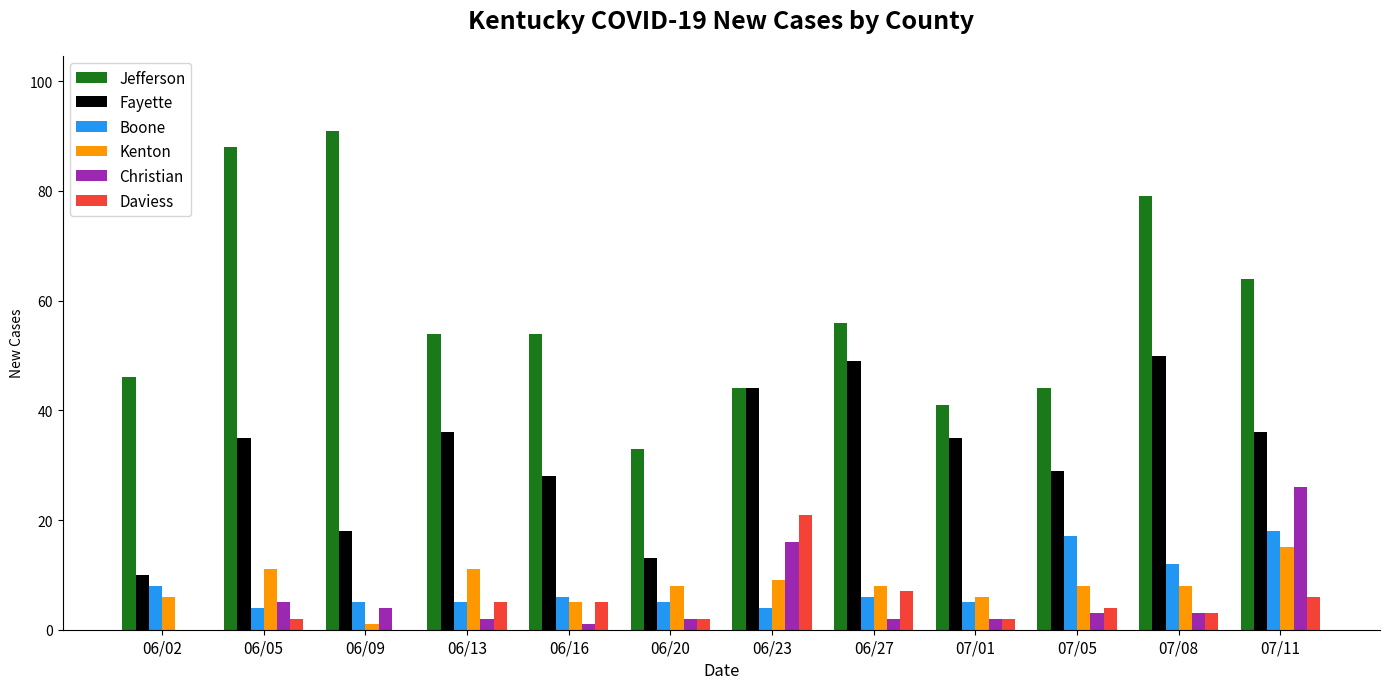

Read the Fayette value at 06/23.

44